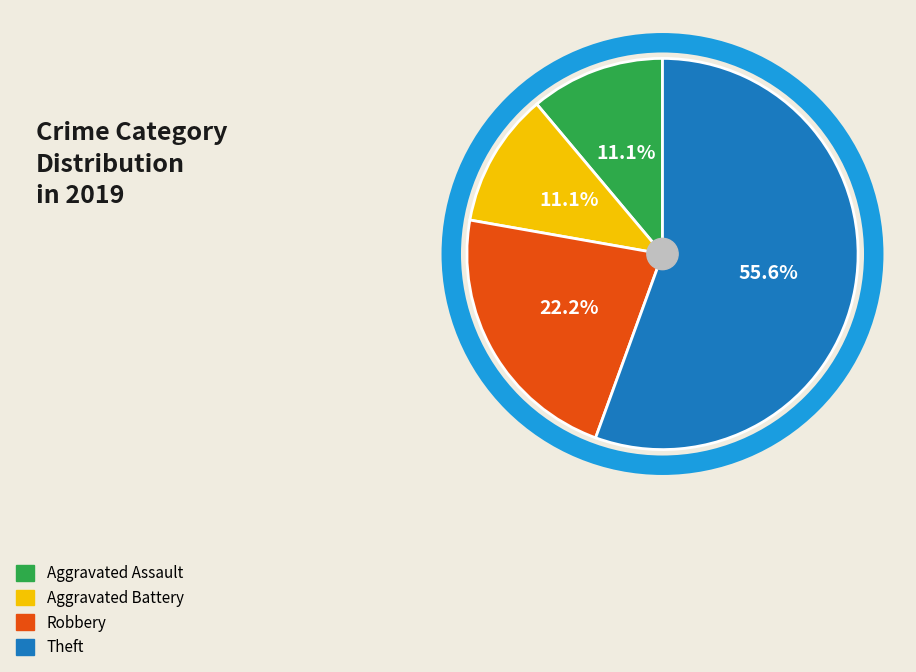

To the nearest percent, what is the difference between the Theft and Aggravated Assault slice percentages?

44%